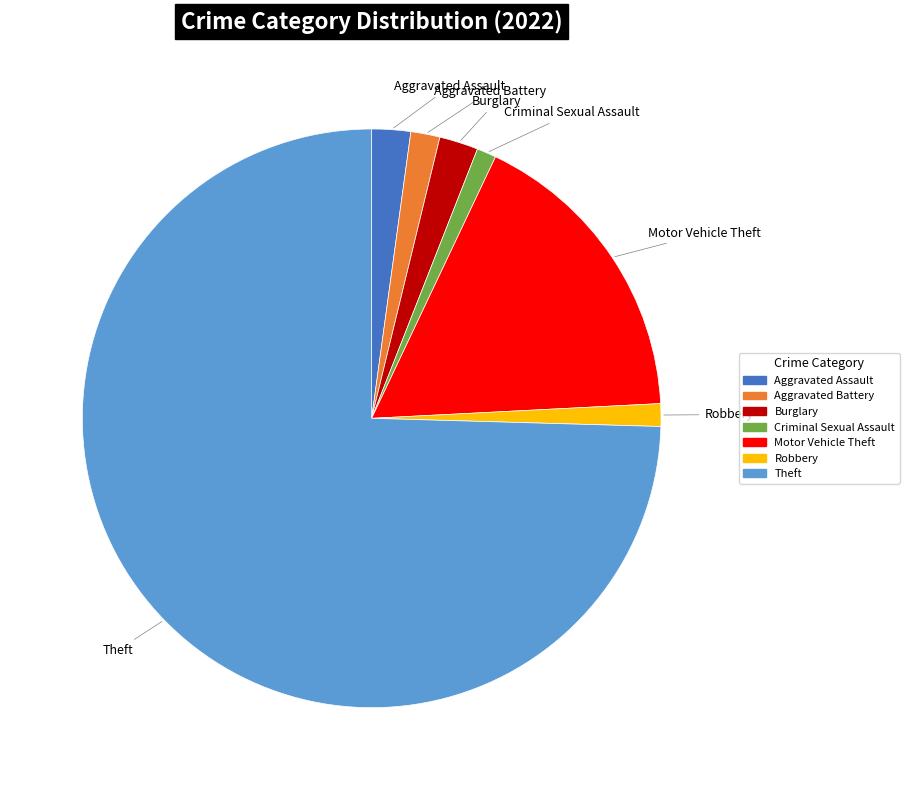

What is the largest slice in the pie chart?

Theft